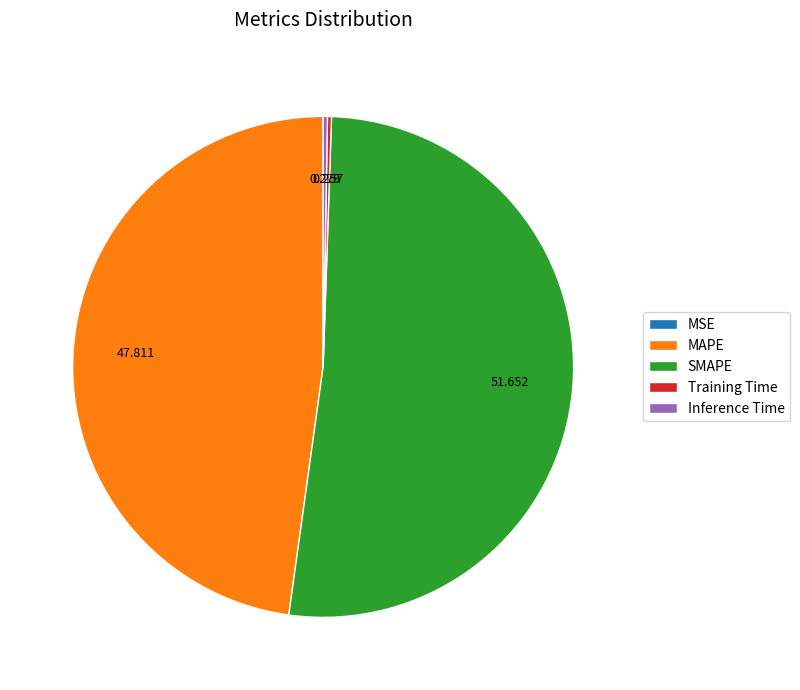

Which has a higher value, Inference Time or SMAPE?

SMAPE